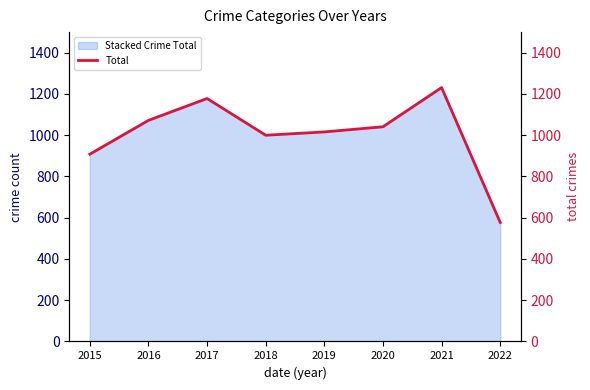

What is the change in value from 2017 to 2019?

-162